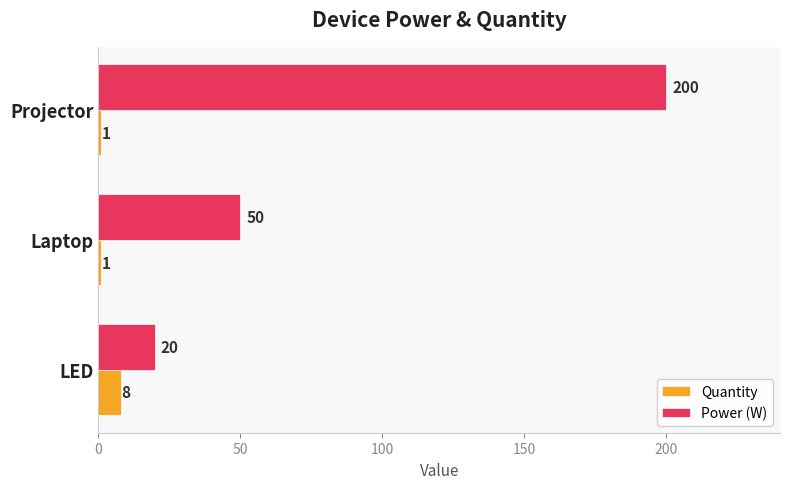

What is the average value of the Quantity series?

3